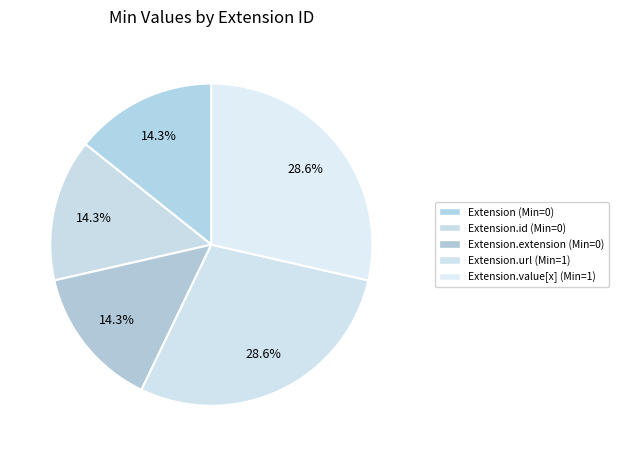

To the nearest percent, what is the average slice percentage?

20%